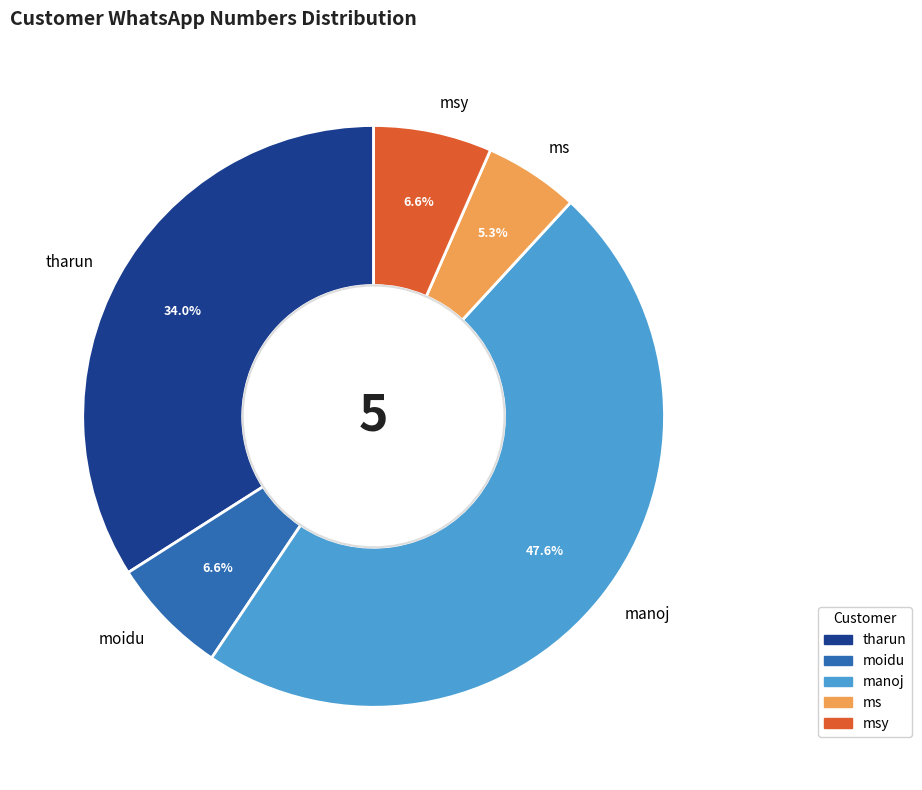

How many slices are in this pie chart?

5